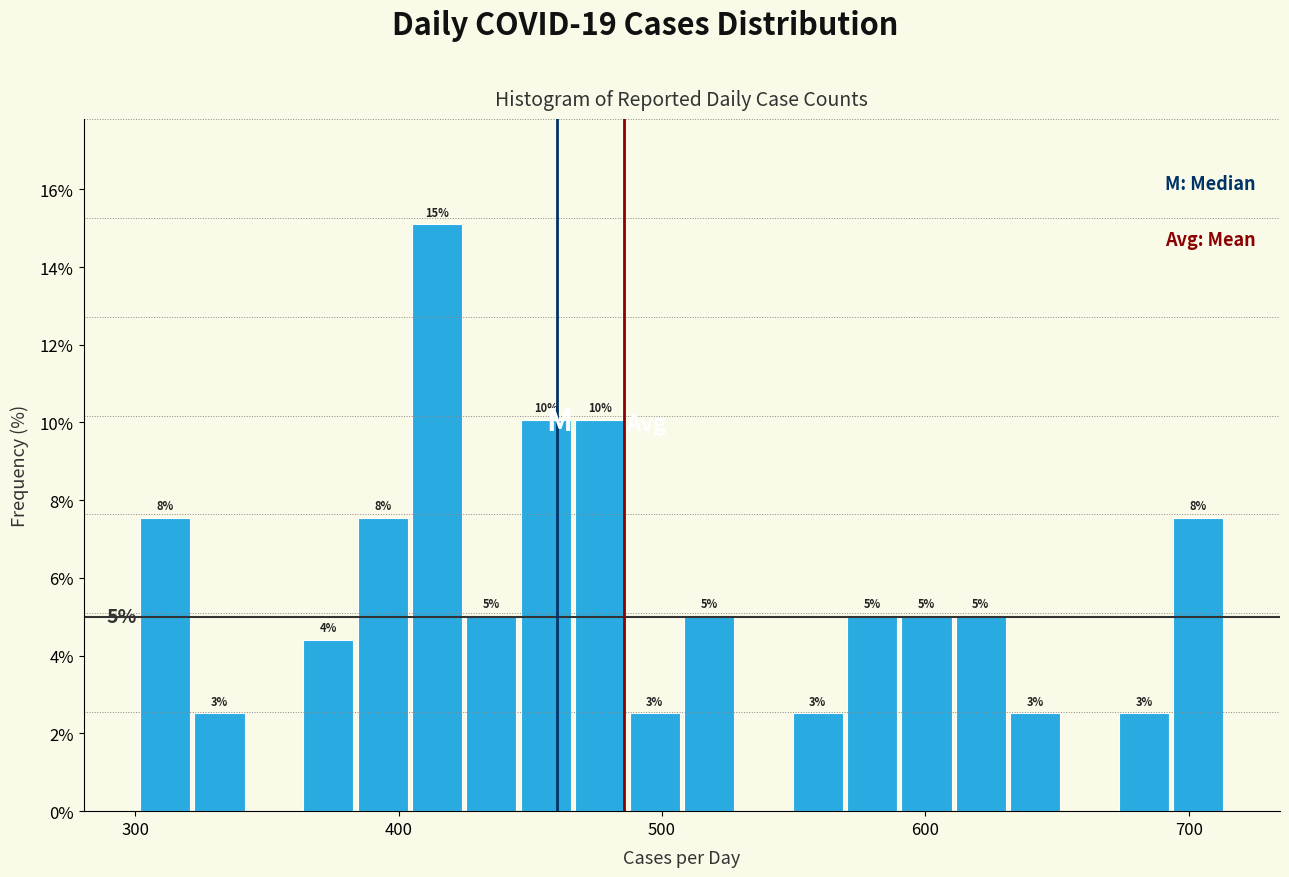

Around what value on the x-axis is the tallest bar? Give the approximate position of its centre, as read against the axis.

410